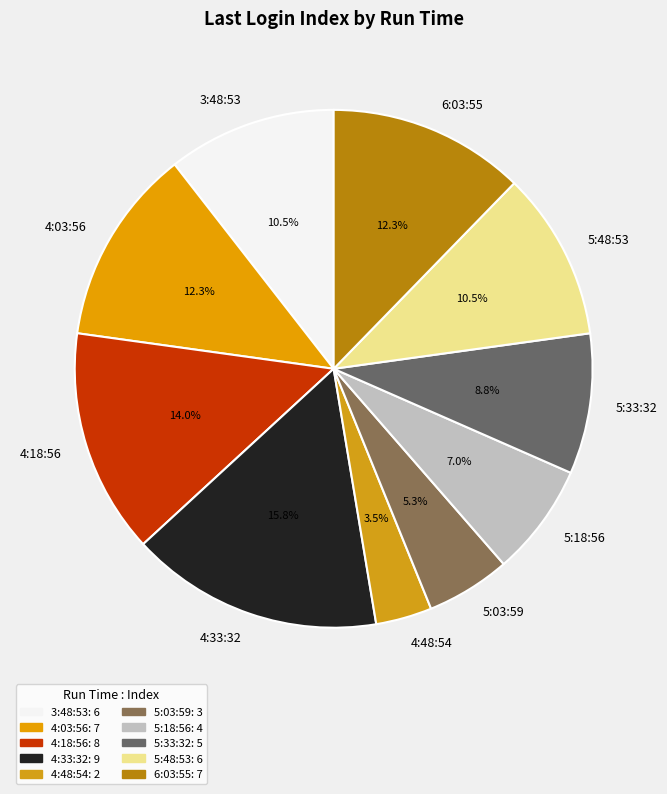

Is the sum of 5:33:32 and 4:48:54 greater than half?

No